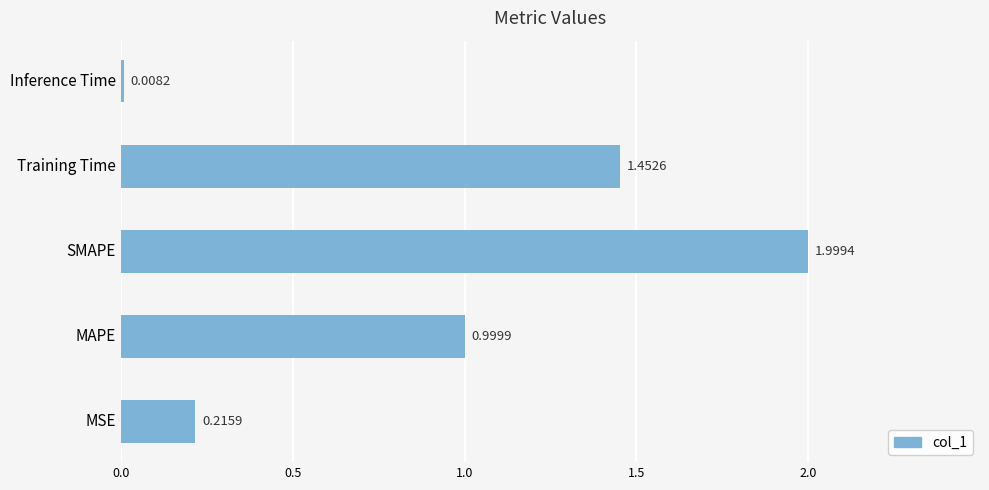

Are the bars horizontal?

Yes